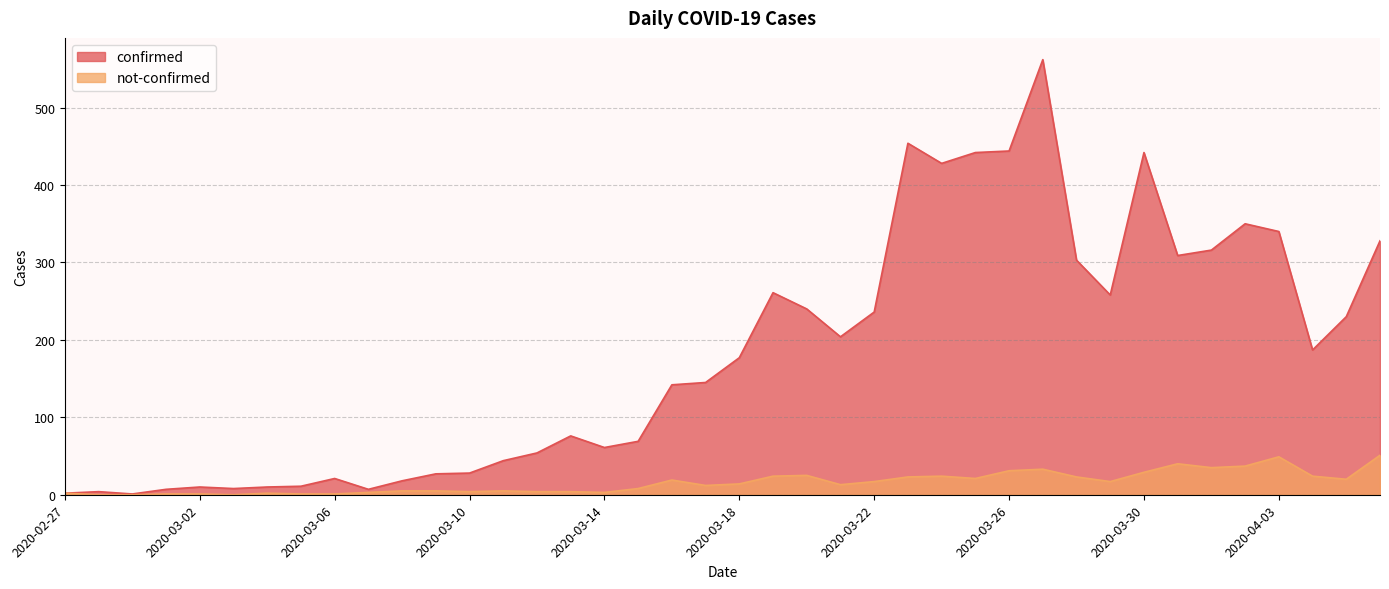

True or false: confirmed and not-confirmed cross at least once.

False